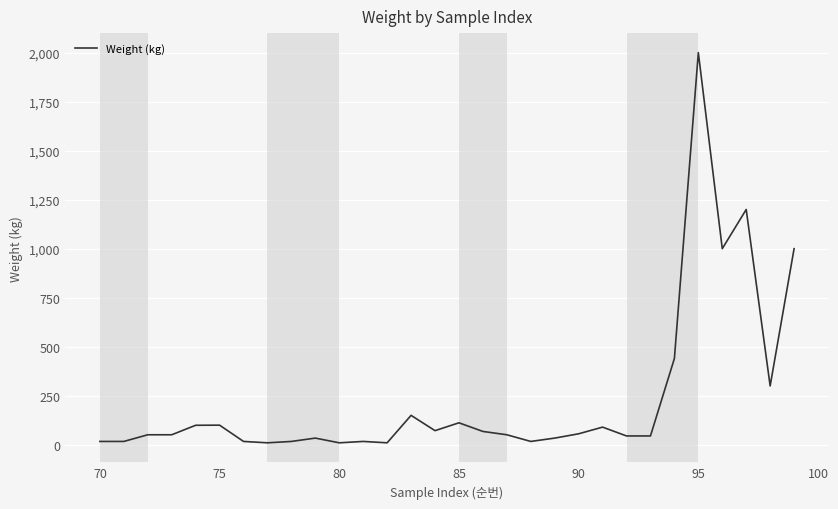

What is the difference between the maximum and minimum values?

1990.0